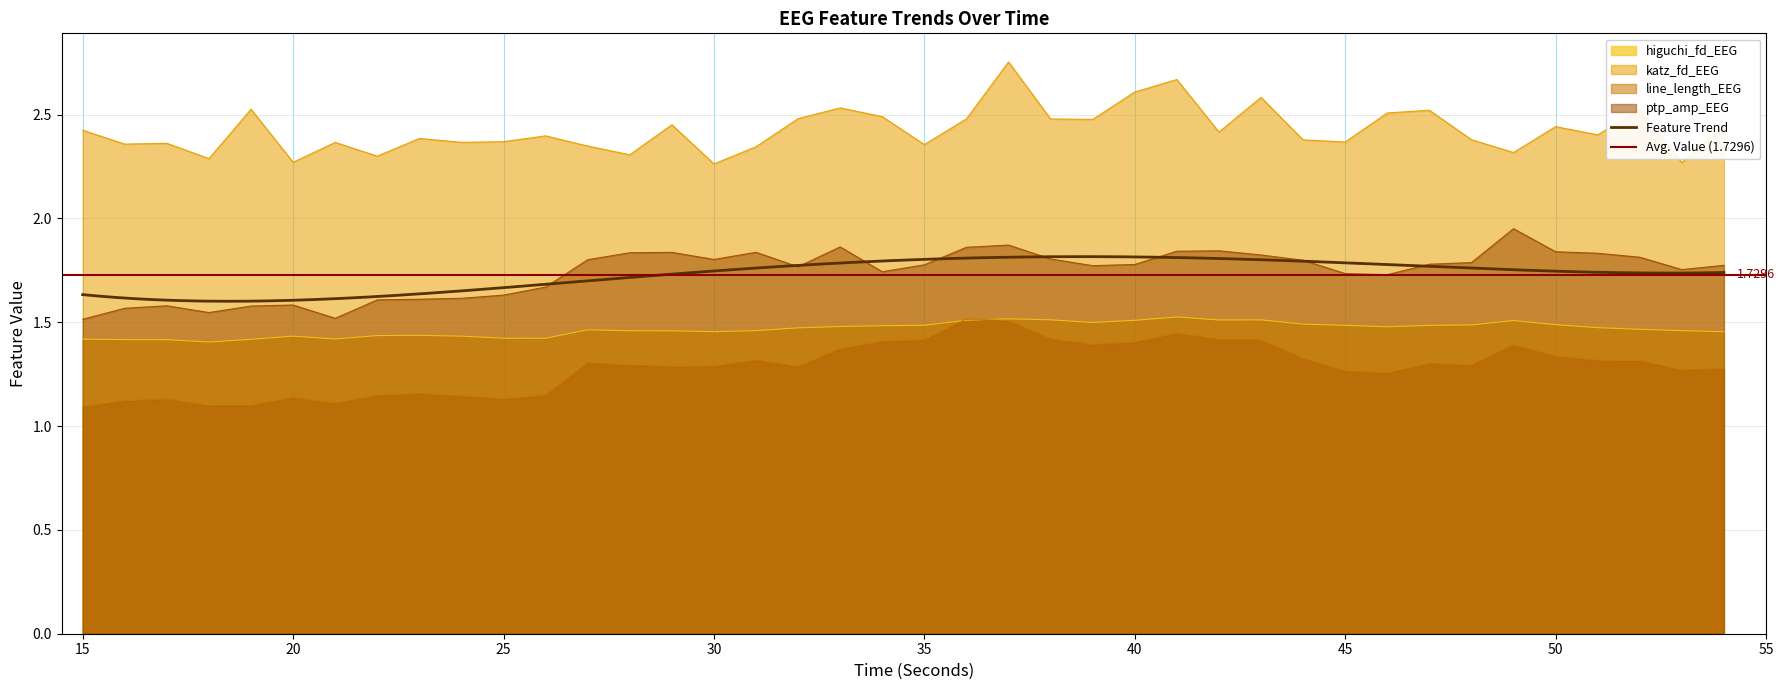

What is the value of the higuchi_fd_EEG point at the 16th from the left?

1.5